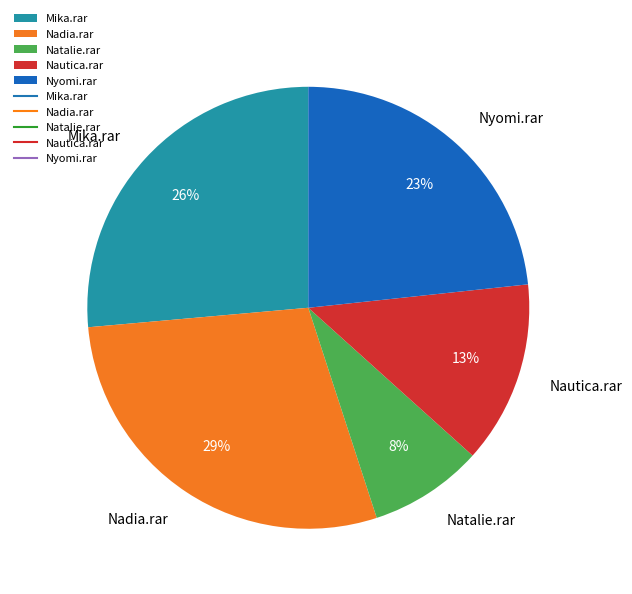

To the nearest percent, what is the difference between the Nyomi.rar and Nautica.rar slice percentages?

10%